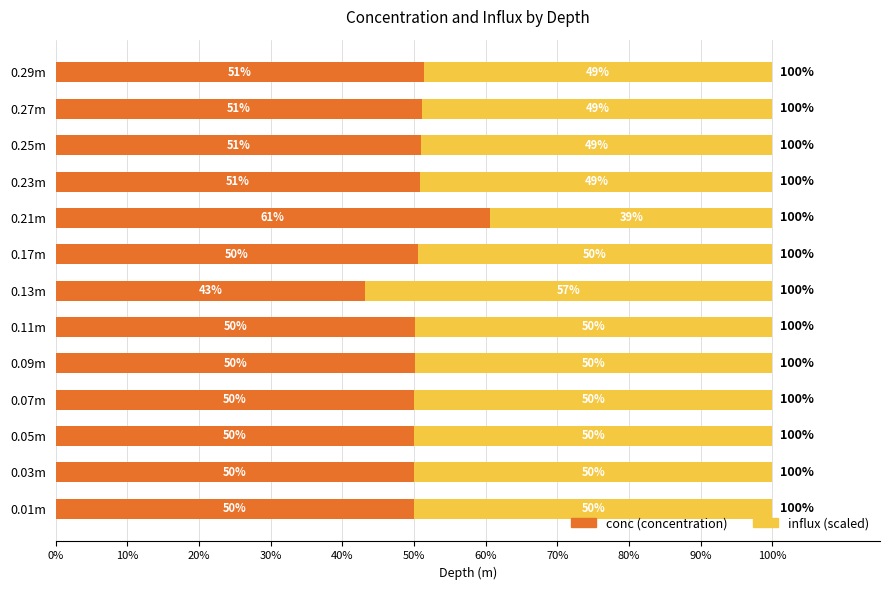

What is the total value across all series at 0.11m?

100.0